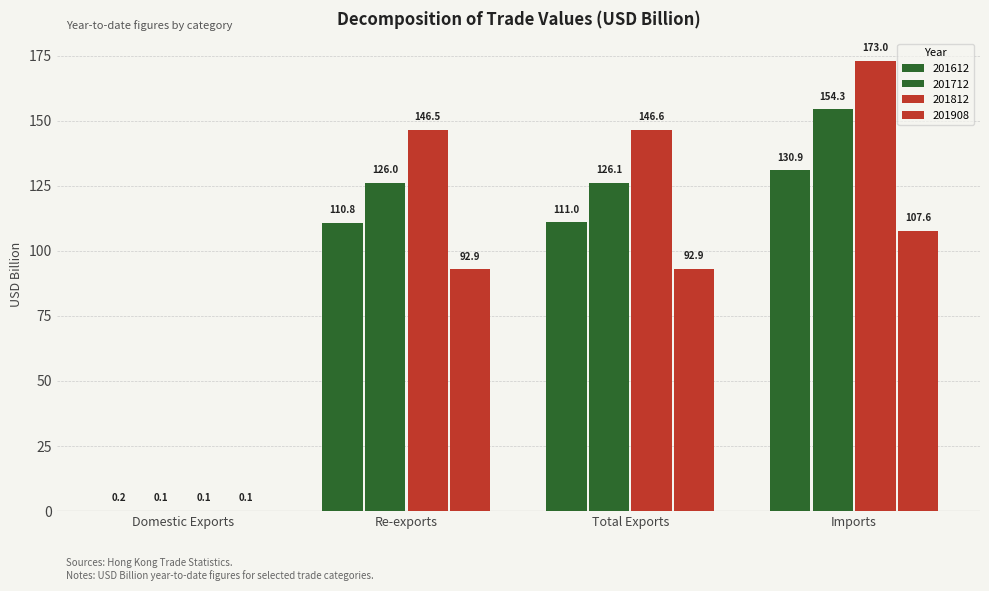

Which series has the largest range (max minus min)?

201812